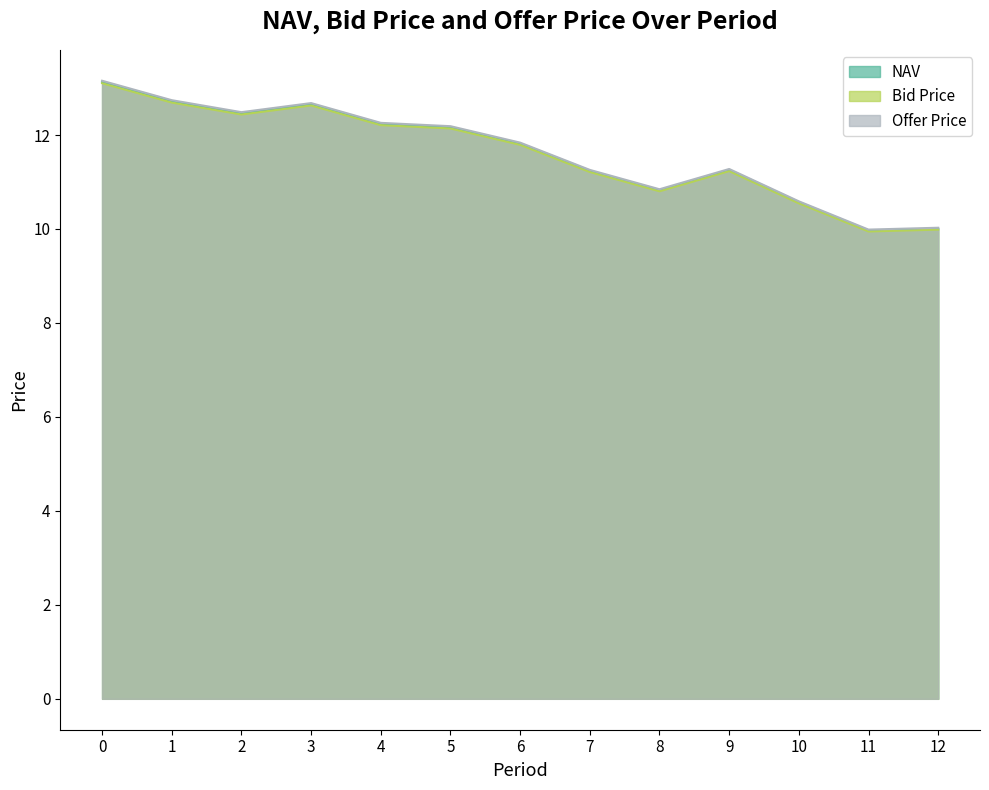

List the series in order of their peak value, highest first.

Offer Price, NAV, Bid Price